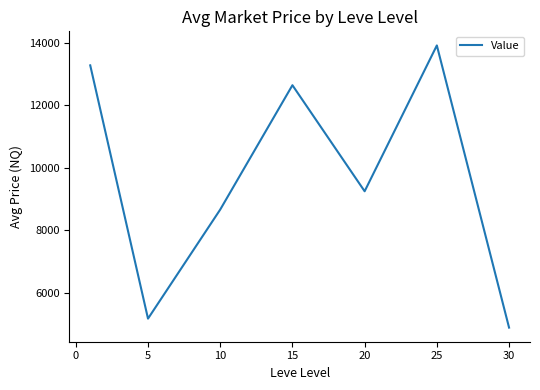

True or false: the data has more than 1 interior local peaks.

True